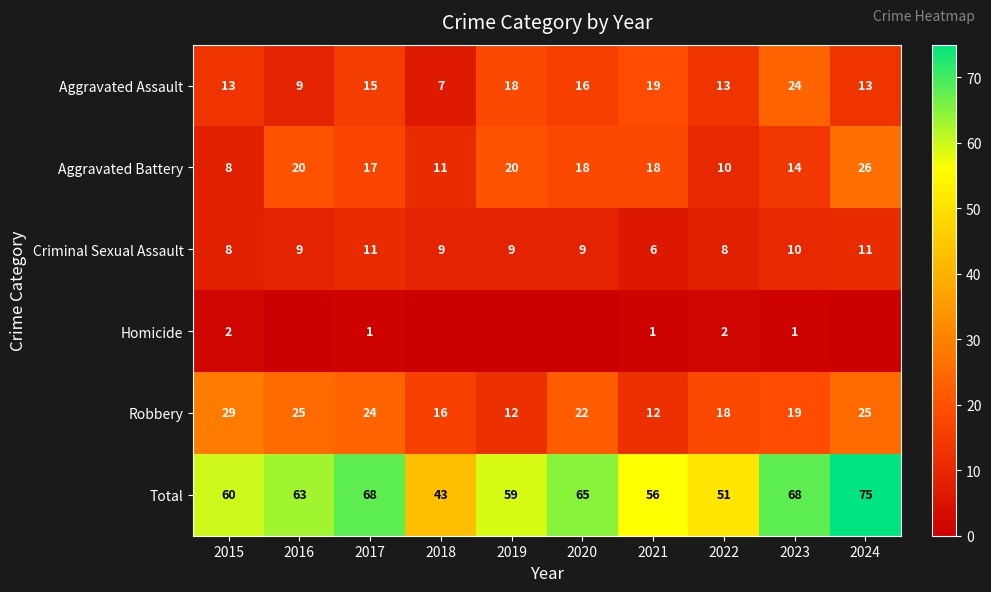

What is the difference between the second highest and second lowest values in the Aggravated Assault series?

10